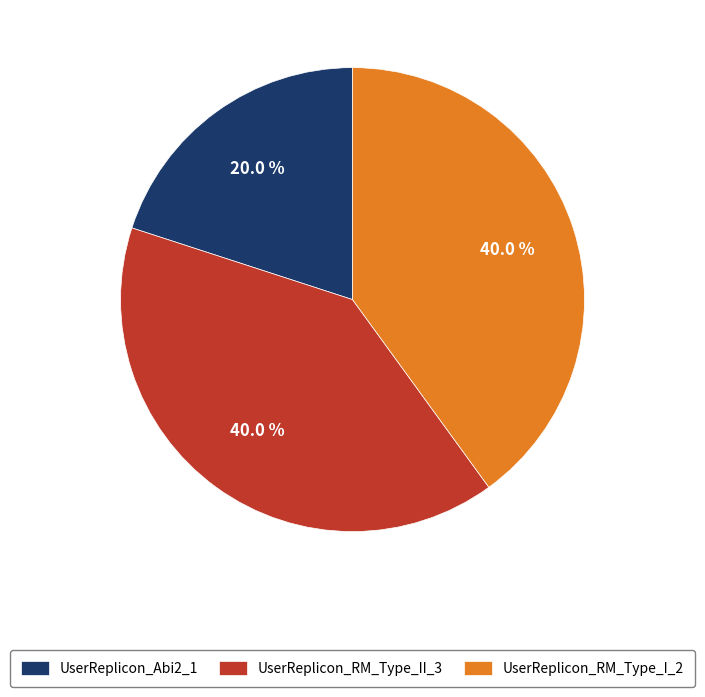

Which slice is the smallest?

UserReplicon_Abi2_1